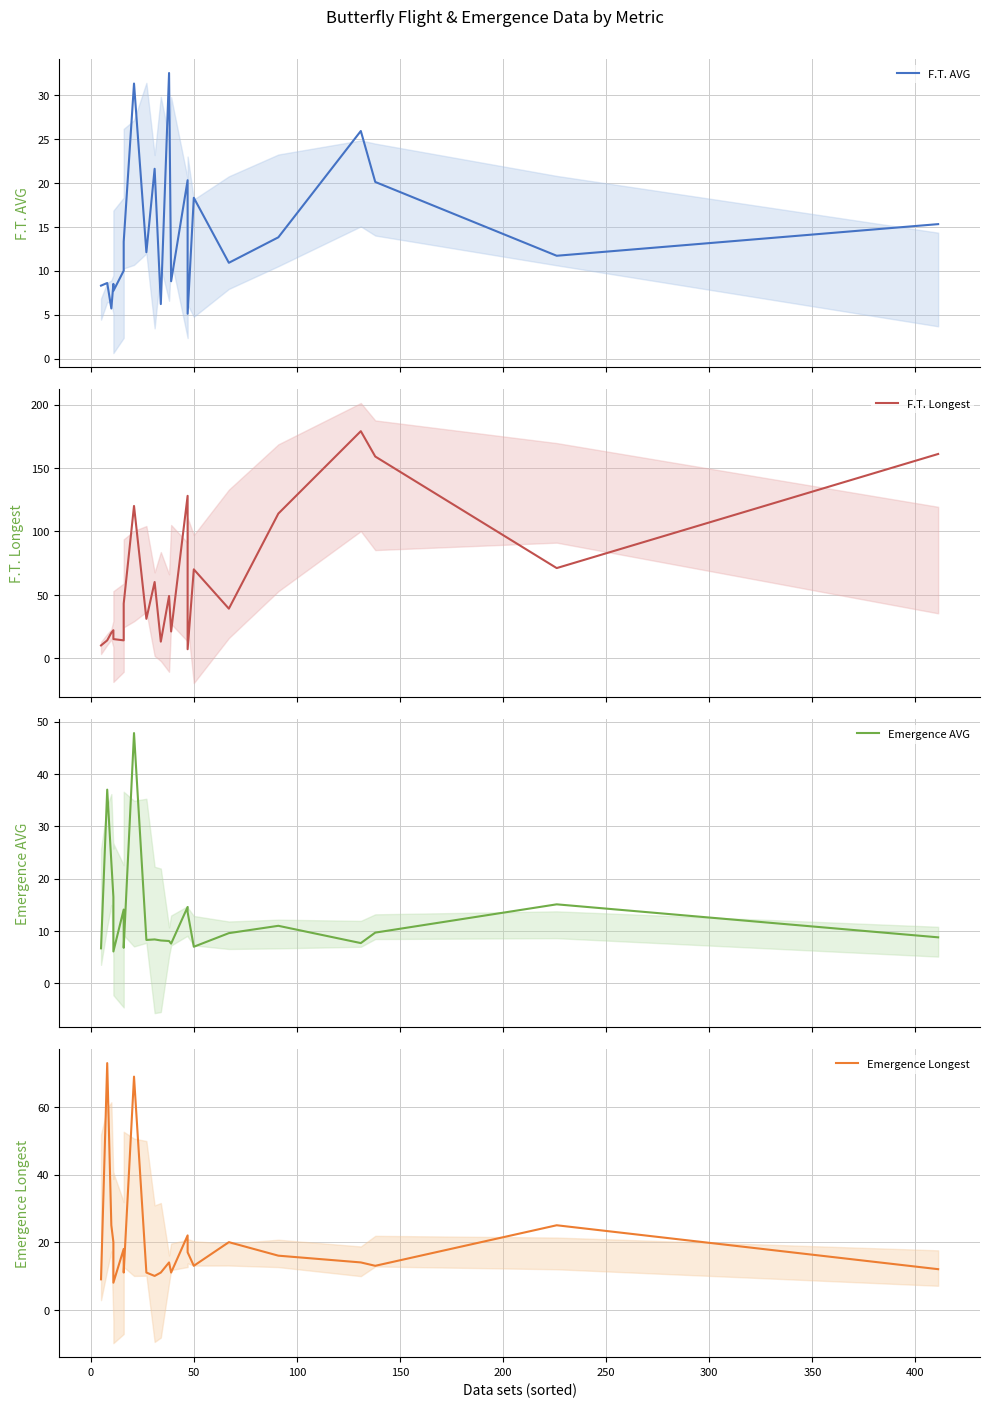

True or false: Emergence Longest and F.T. AVG cross at least once.

True